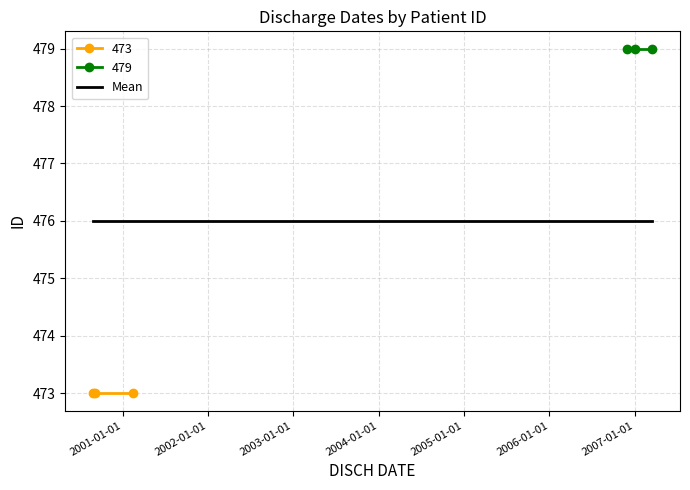

What is the value of the 473 point at the 1st from the left?

473